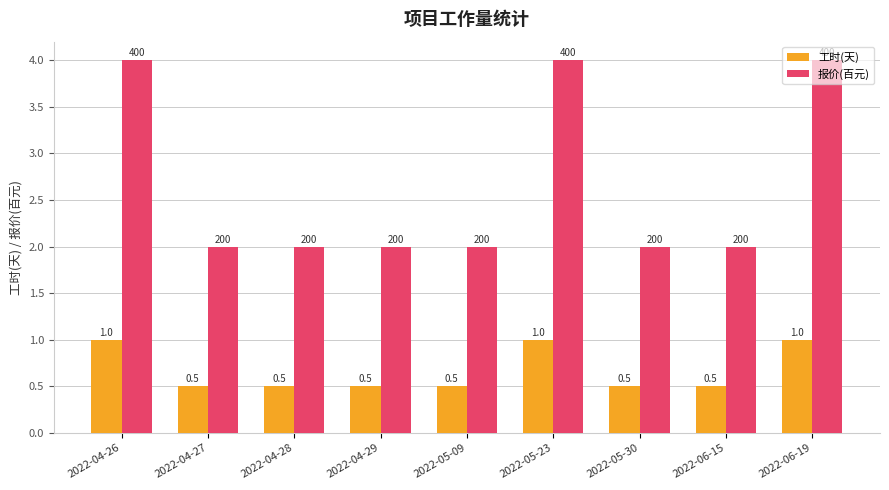

What is the maximum value shown in the chart?

4.0